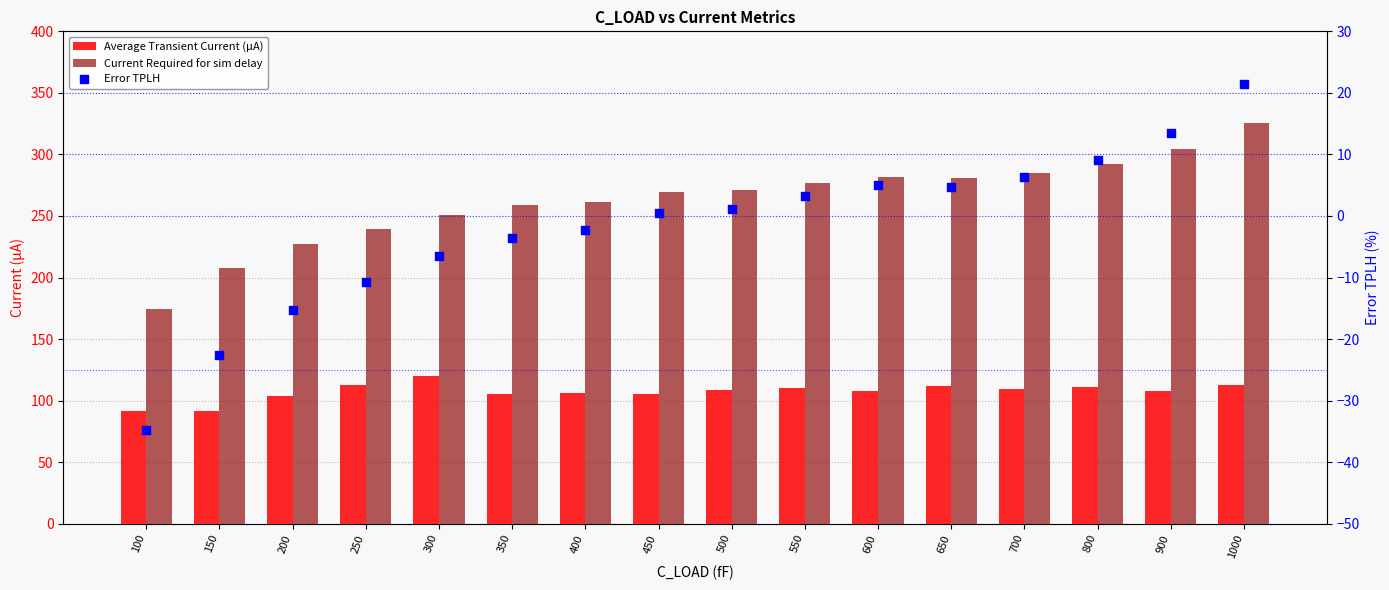

What is the total value across all series at 900?

425.7